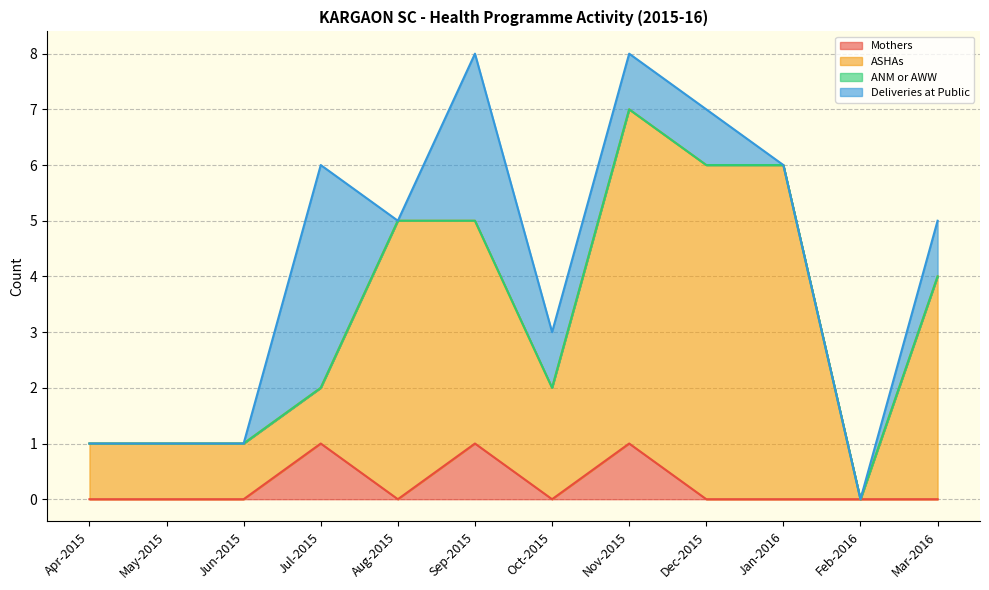

How many data points does each series have?

12